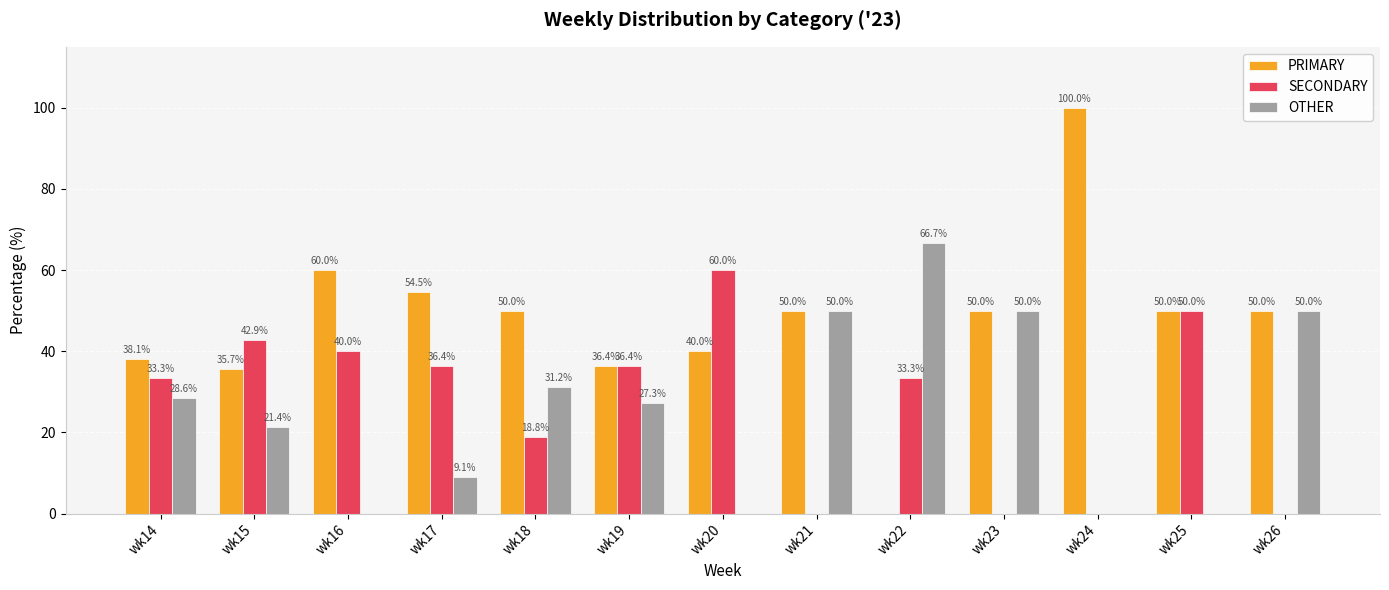

What value does the PRIMARY series have at wk20?

40.0